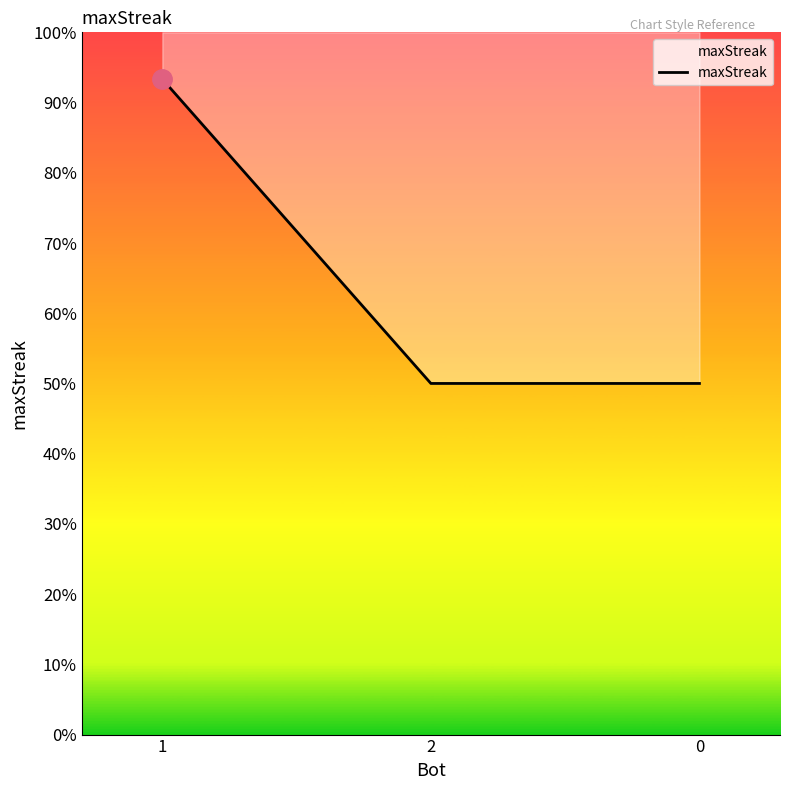

How many series are shown in this chart?

1